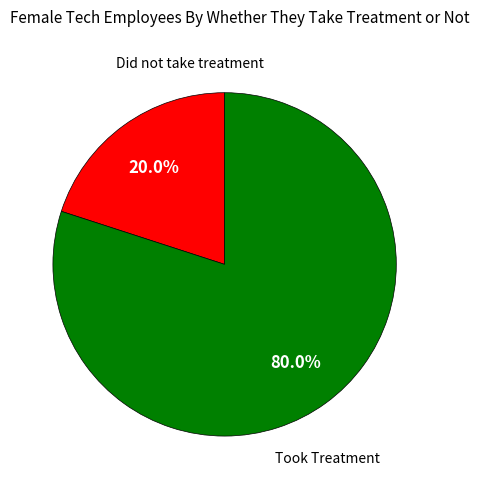

Rank the categories by value from highest to lowest.

Took Treatment, Did not take treatment